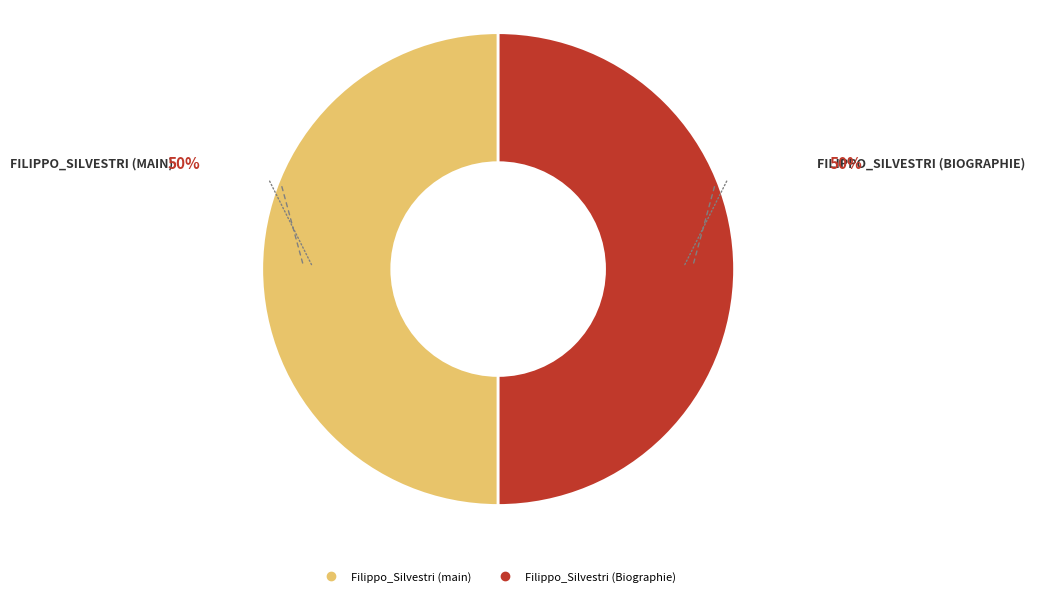

How many segments does this pie chart have?

2